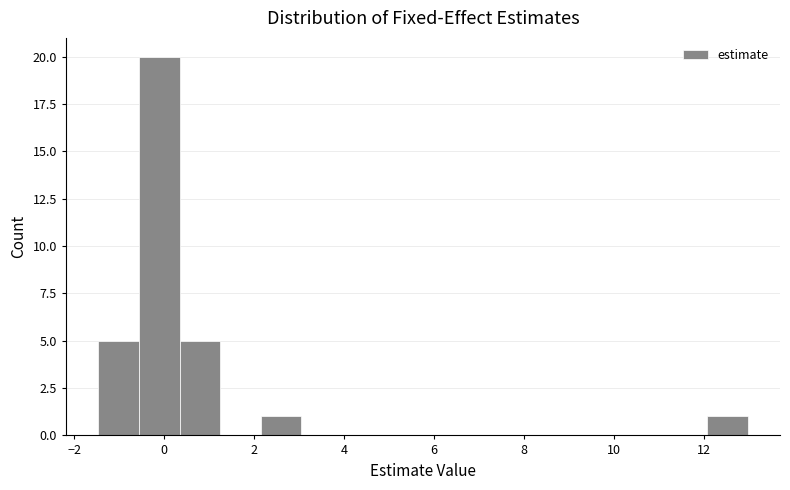

Reading left to right, transcribe this chart: for each bar, give the range it covers on the x-axis and its height. Neither the bar edges nor the heights are printed on the chart, so give them approximately, as read against the axes.

-1.4 to -0.6: 5
-0.6 to 0.4: 20
0.4 to 1.2: 5
1.2 to 2.2: 0
2.2 to 3.0: 1
3.0 to 4.0: 0
4.0 to 4.8: 0
4.8 to 5.8: 0
5.8 to 6.6: 0
6.6 to 7.6: 0
7.6 to 8.4: 0
8.4 to 9.4: 0
9.4 to 10.2: 0
10.2 to 11.2: 0
11.2 to 12.0: 0
12.0 to 13.0: 1